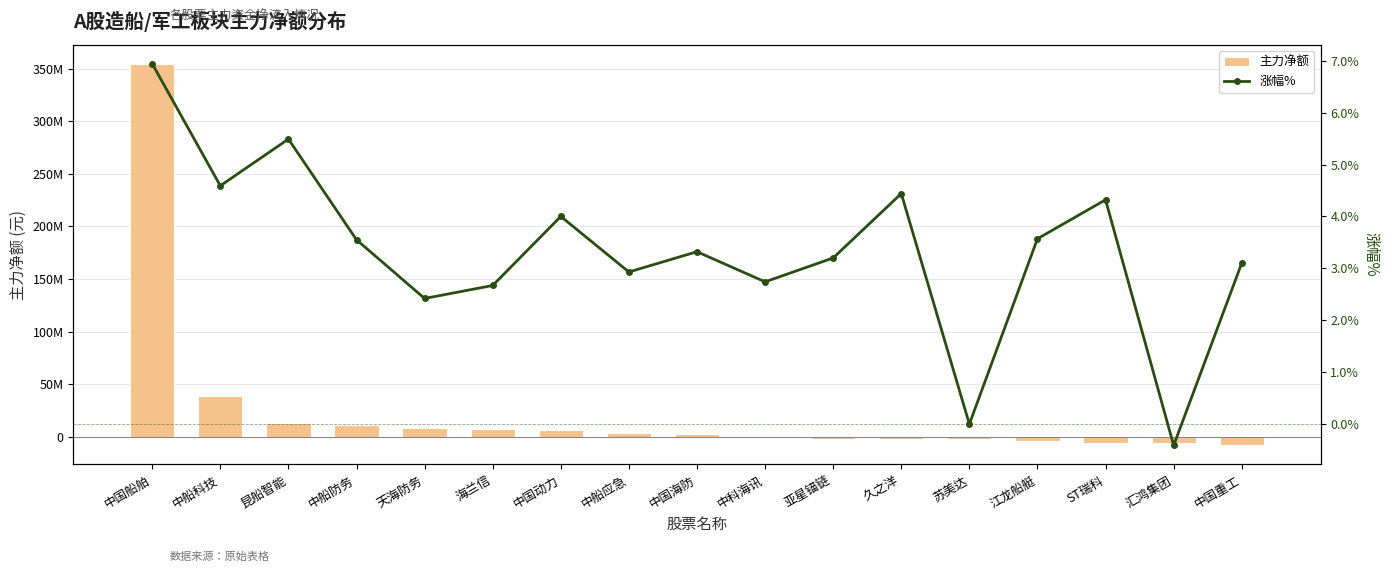

Is it true that 主力净额 equals 58938588.4 at 中船科技?

False